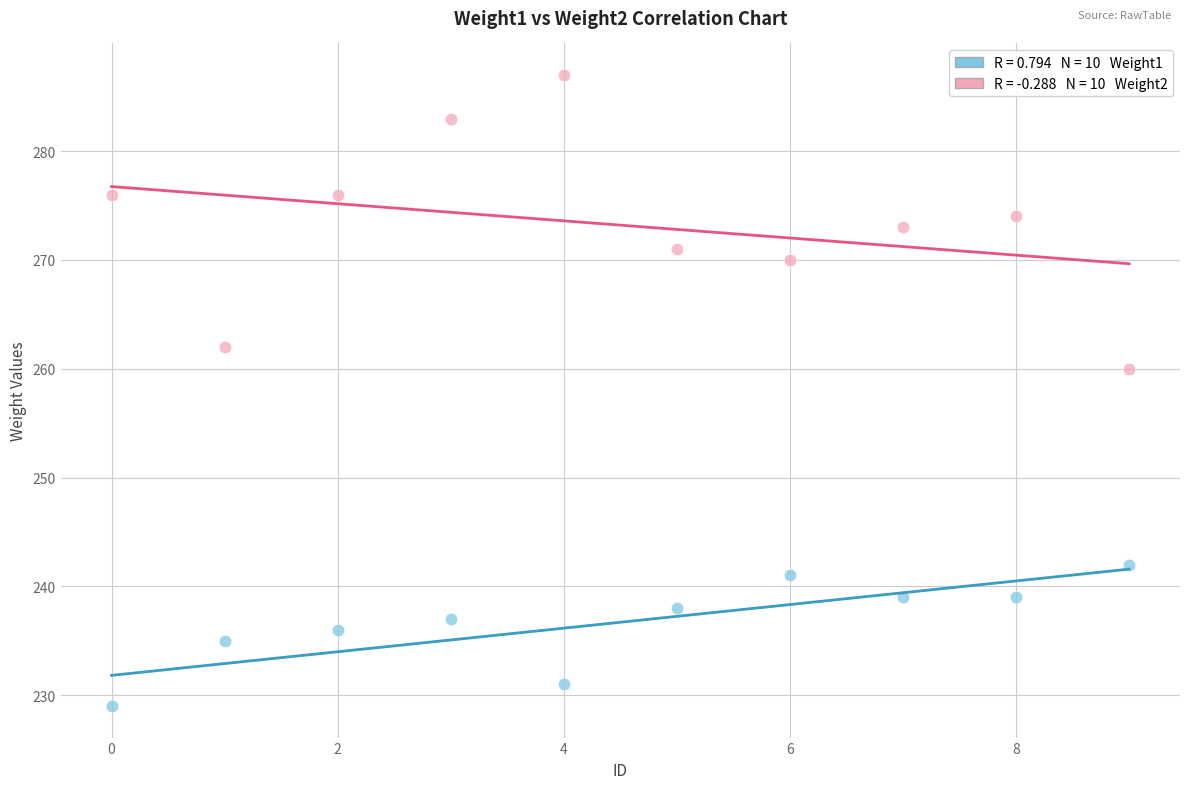

Across all data points, what is the range of Y values (max minus min)?

58